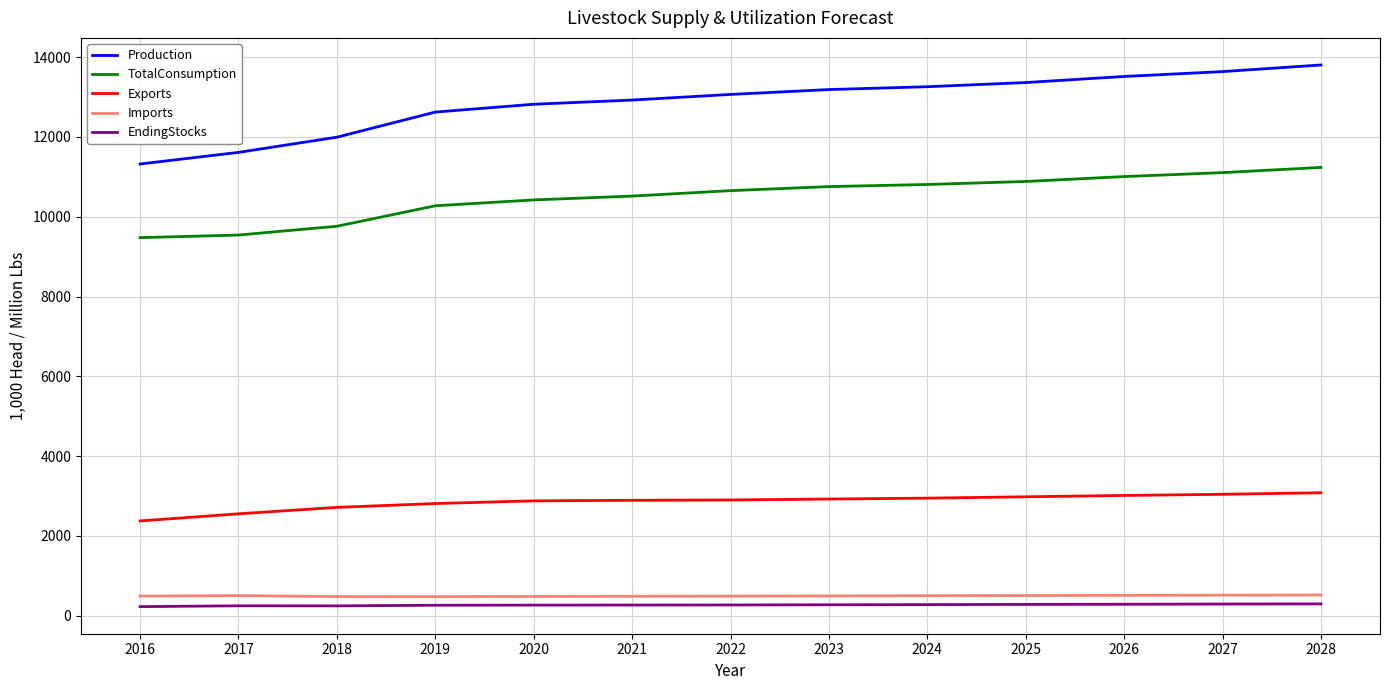

List the series in order of their peak value, lowest first.

EndingStocks, Imports, Exports, TotalConsumption, Production